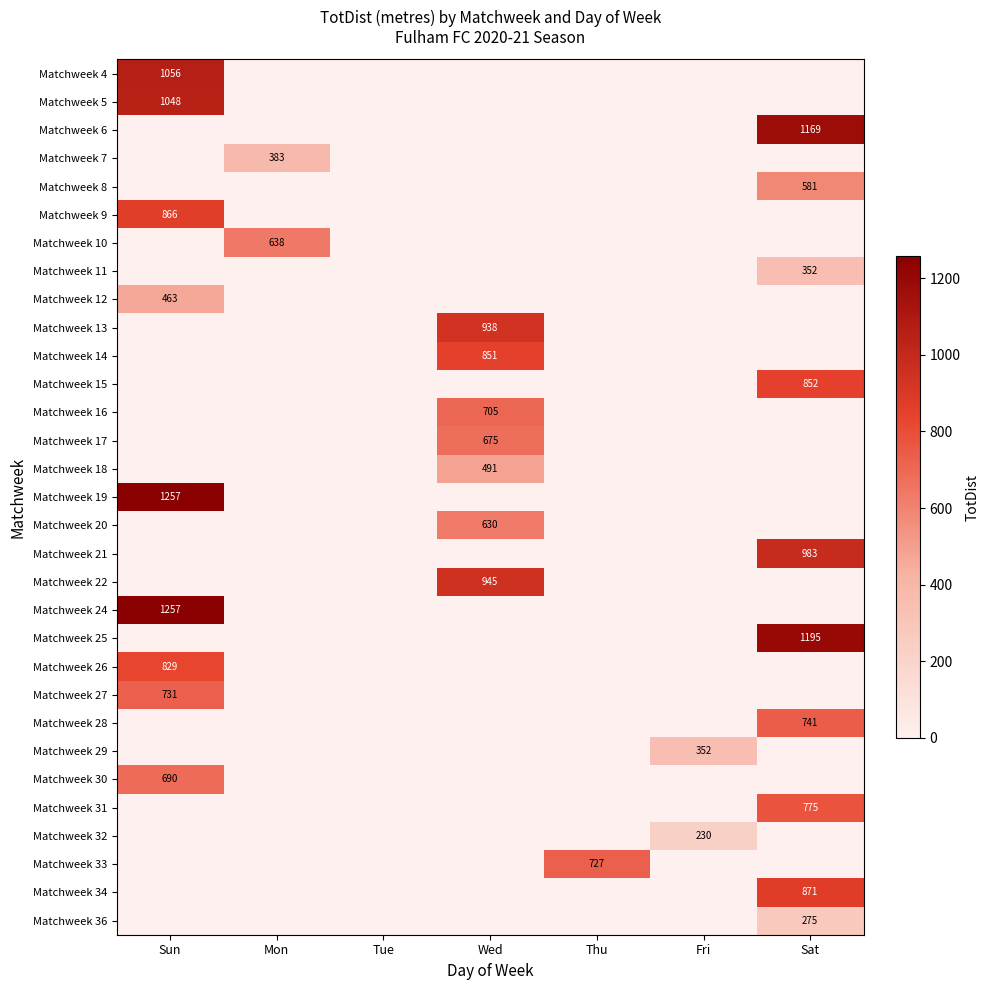

How many distinct data groups are displayed?

31